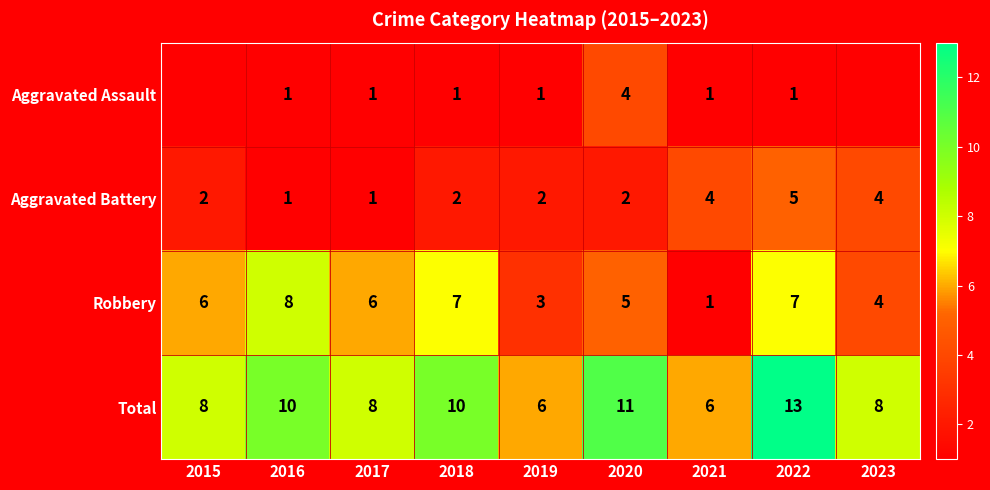

At 2020, list the series in order from smallest to largest.

Aggravated Battery, Aggravated Assault, Robbery, Total